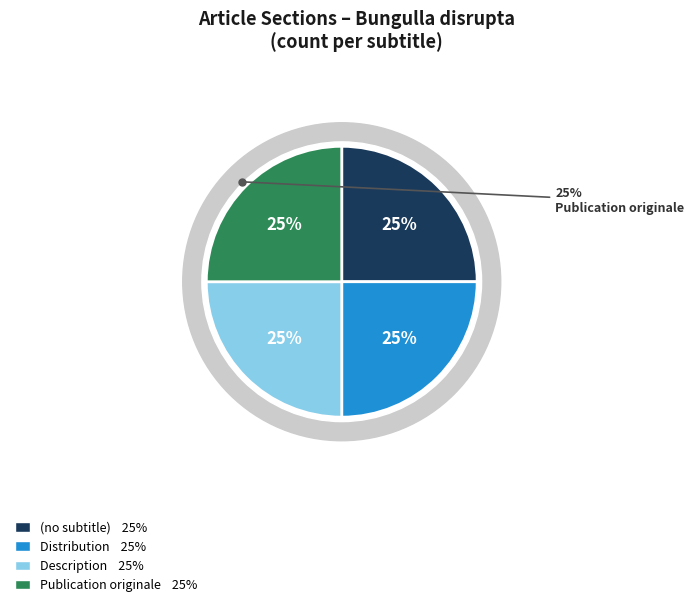

Is Distribution the majority of the pie?

No